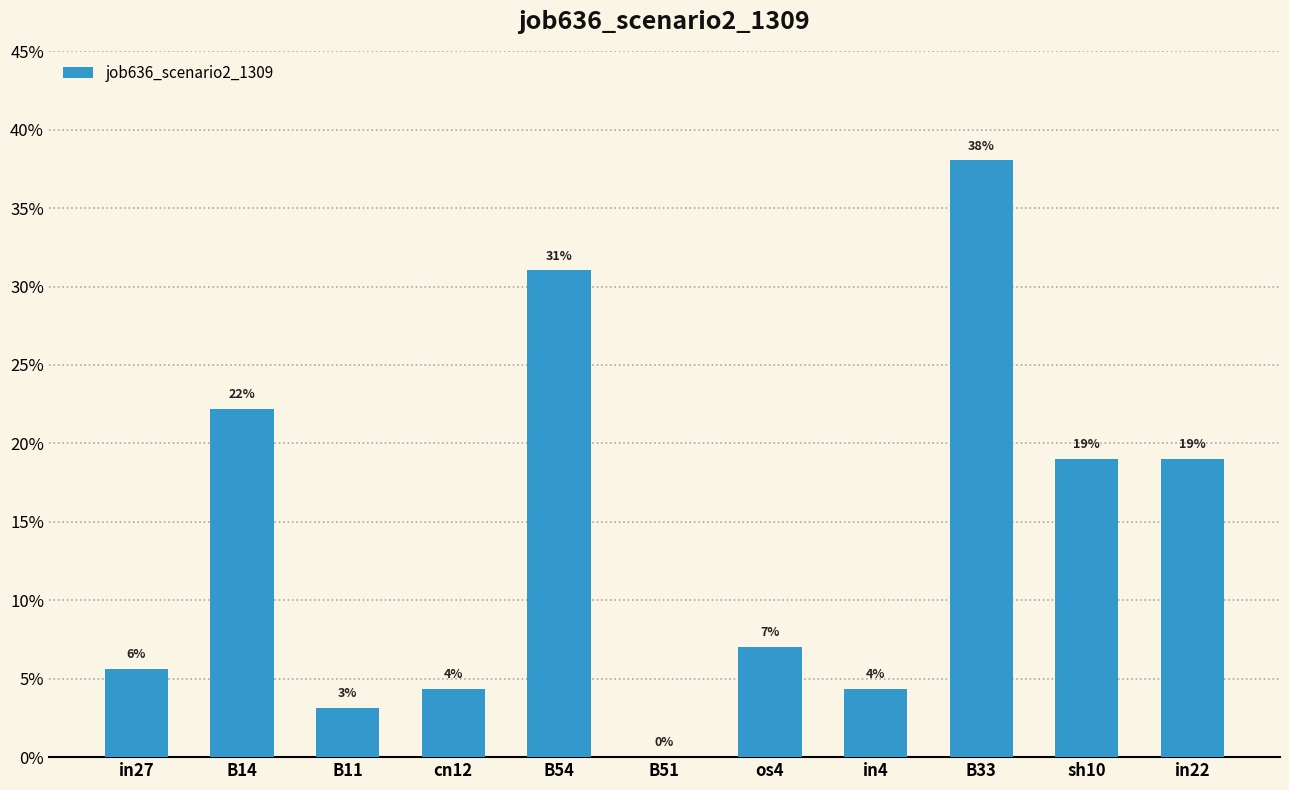

What is the label of the 8th bar from the right?

cn12